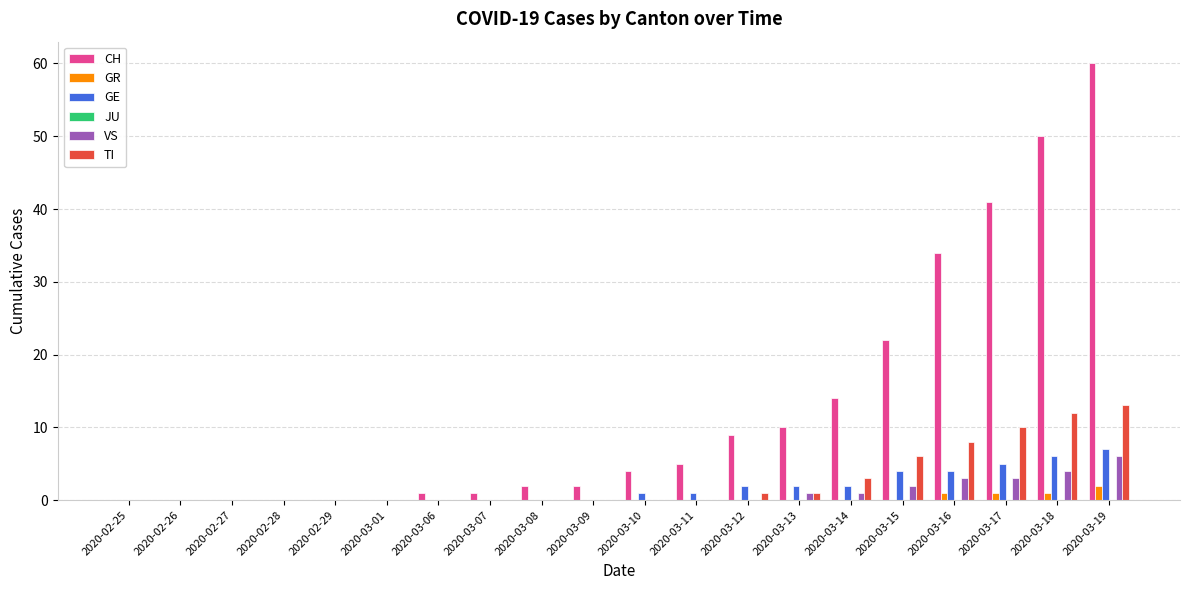

Which series changed the most between 2020-03-12 and 2020-03-15?

CH